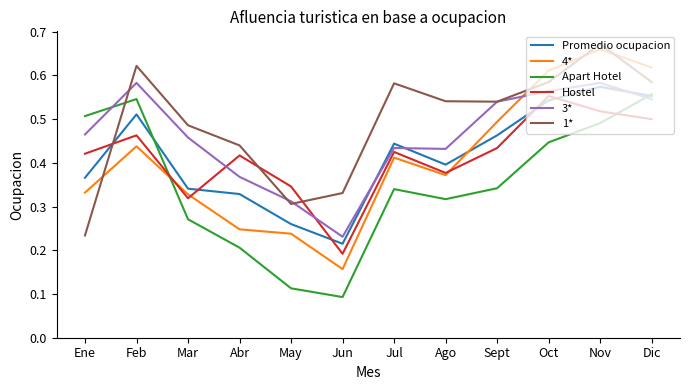

True or false: Hostel and 3* intersect in this chart.

True